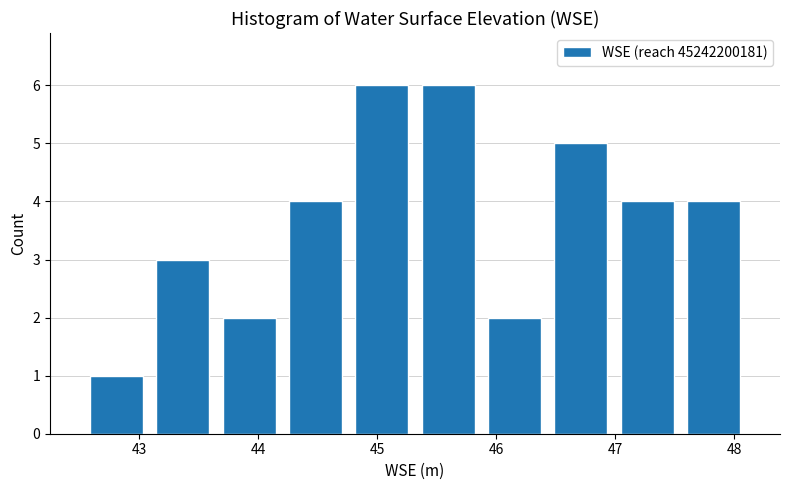

How tall is the bar that spans 42.5 to 43.1 on the x-axis? Neither the bar edges nor the heights are printed on the chart, so give them approximately, as read against the axes.

1